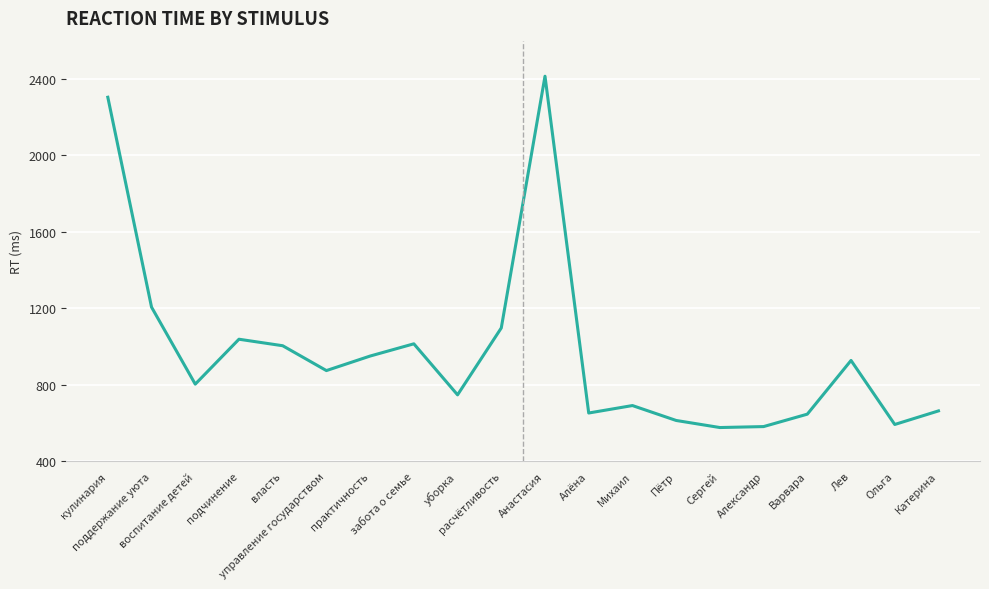

Between Ольга and Анастасия, which is larger?

Анастасия